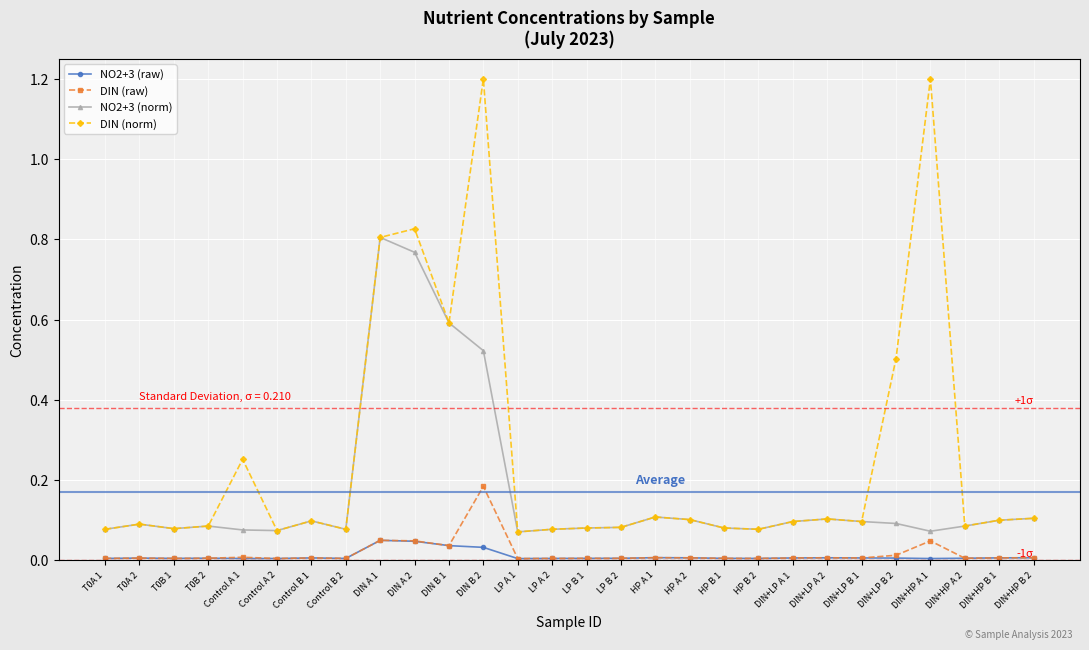

Which series has the largest total across all categories?

DIN (norm)